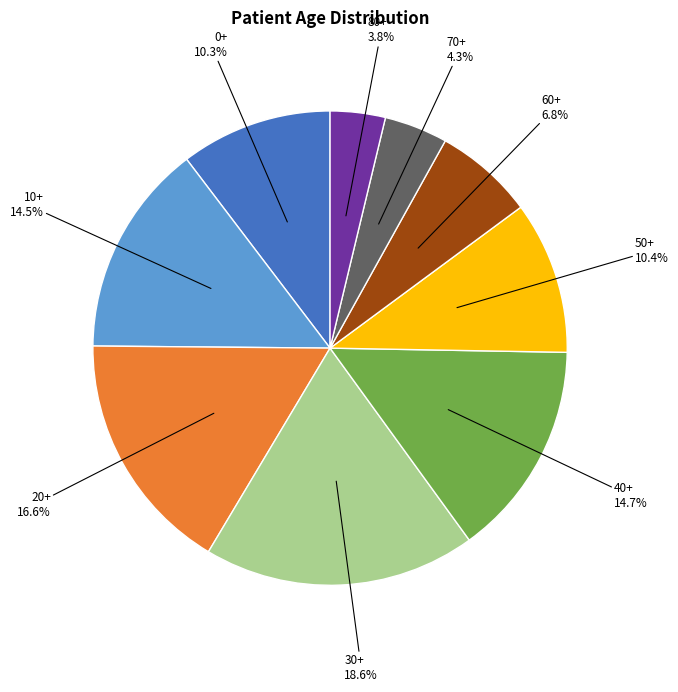

How many slices are in this pie chart?

9